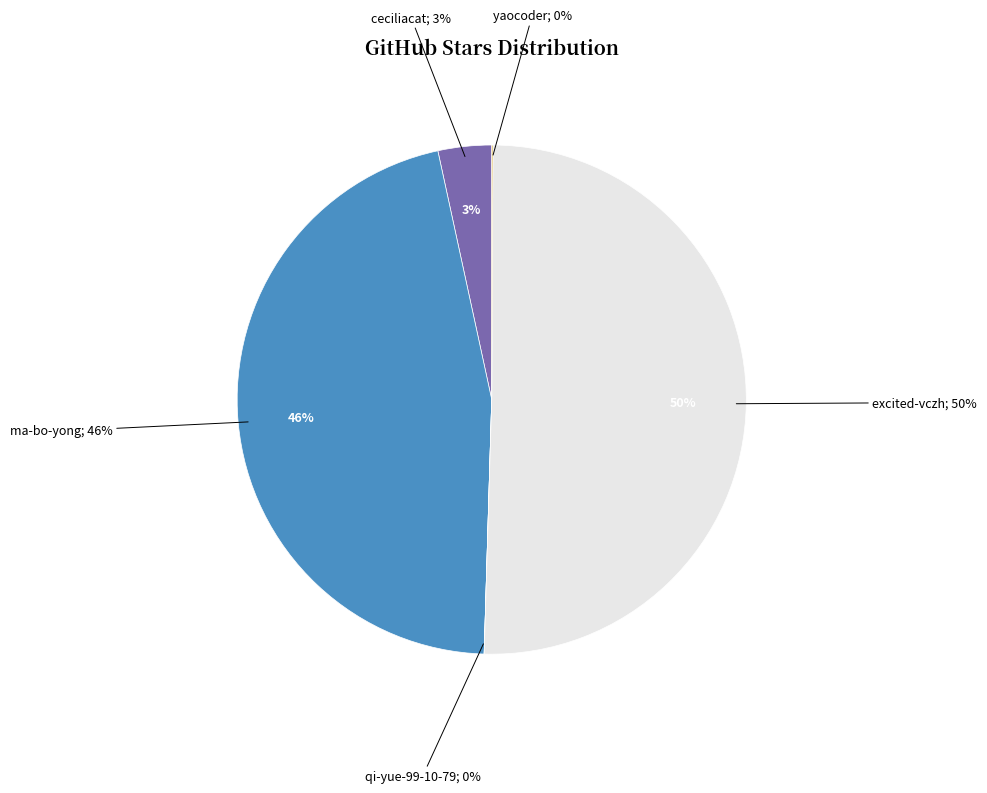

Which category has the biggest portion of the pie?

excited-vczh